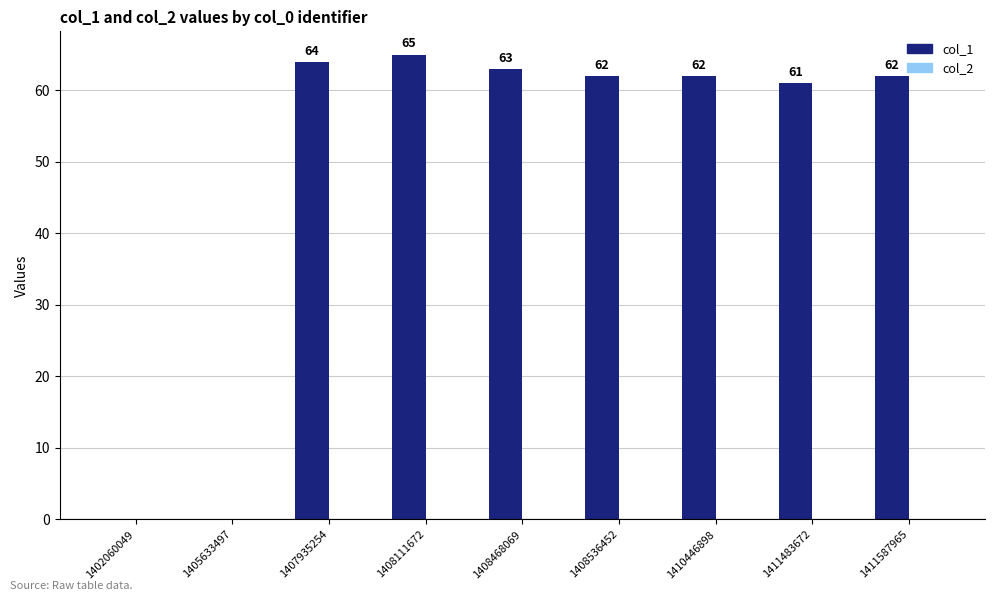

Count the number of data series in this chart.

1